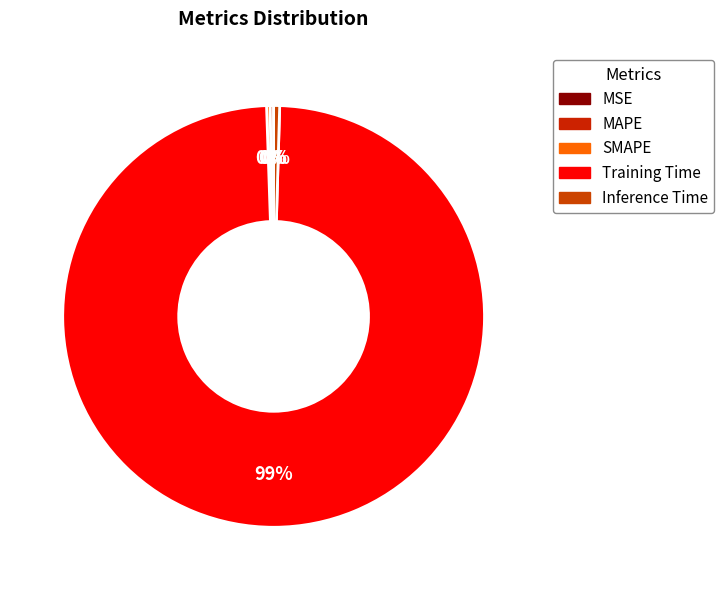

How many segments does this pie chart have?

5